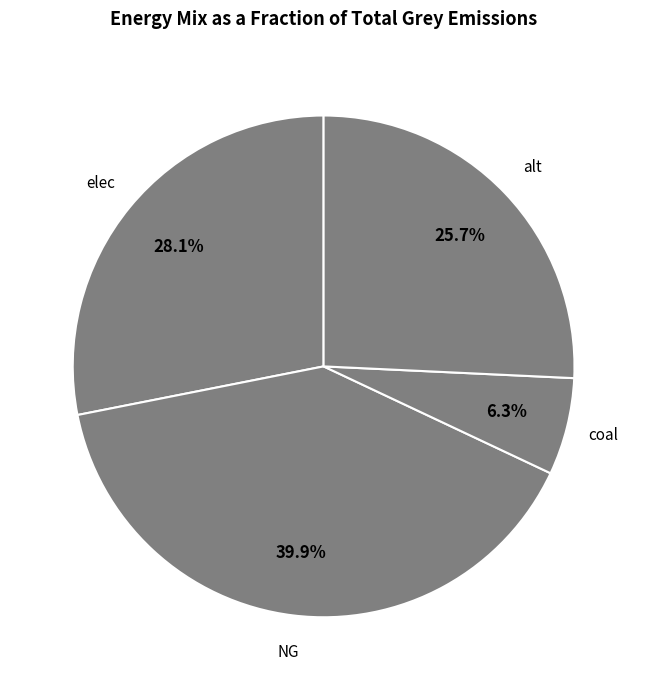

Which slice is the largest?

NG